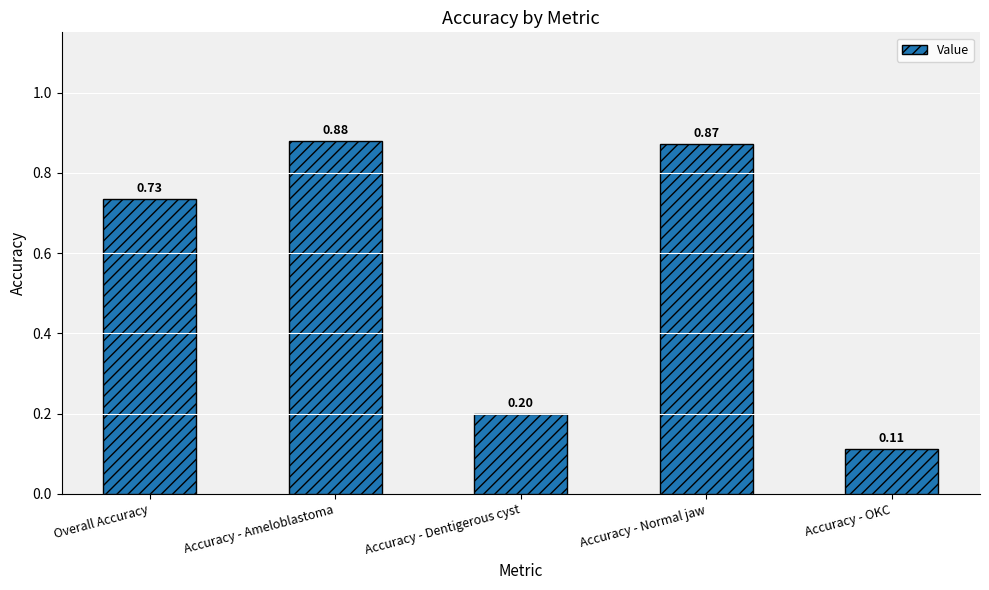

List the labels in order of value, largest first.

Accuracy - Ameloblastoma, Accuracy - Normal jaw, Overall Accuracy, Accuracy - Dentigerous cyst, Accuracy - OKC